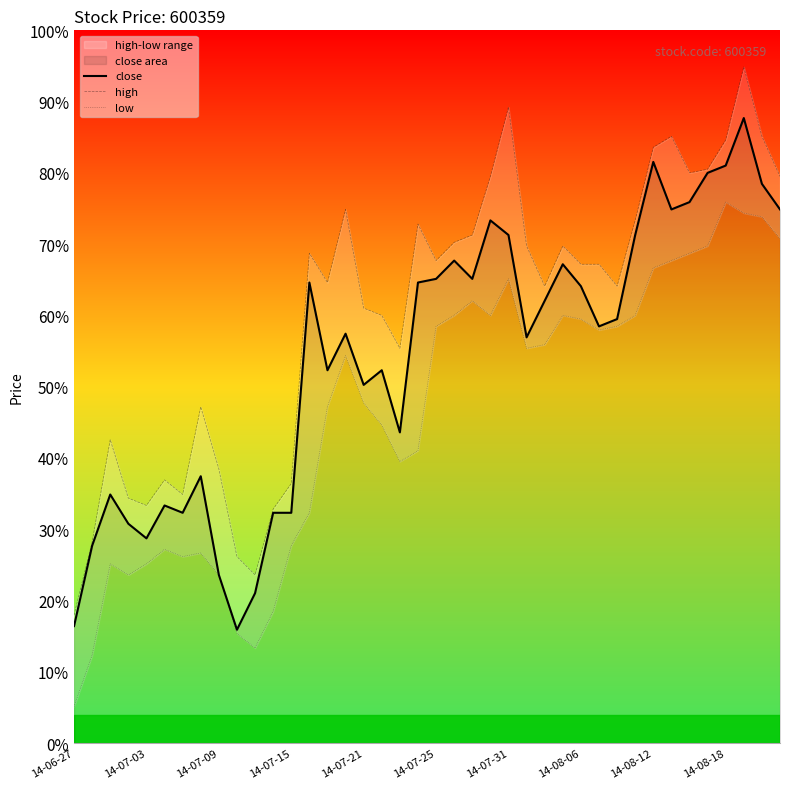

Which series has the largest total across all categories?

high